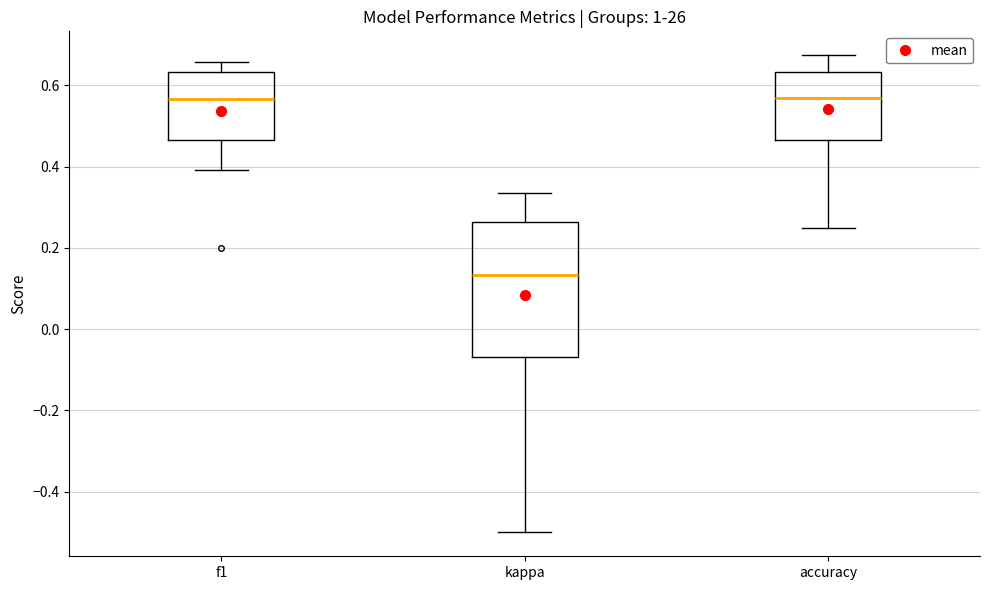

Where does the median line of the box for f1 sit on the y-axis? The values are not printed on the chart, so give them approximately, as read against the axis.

0.56